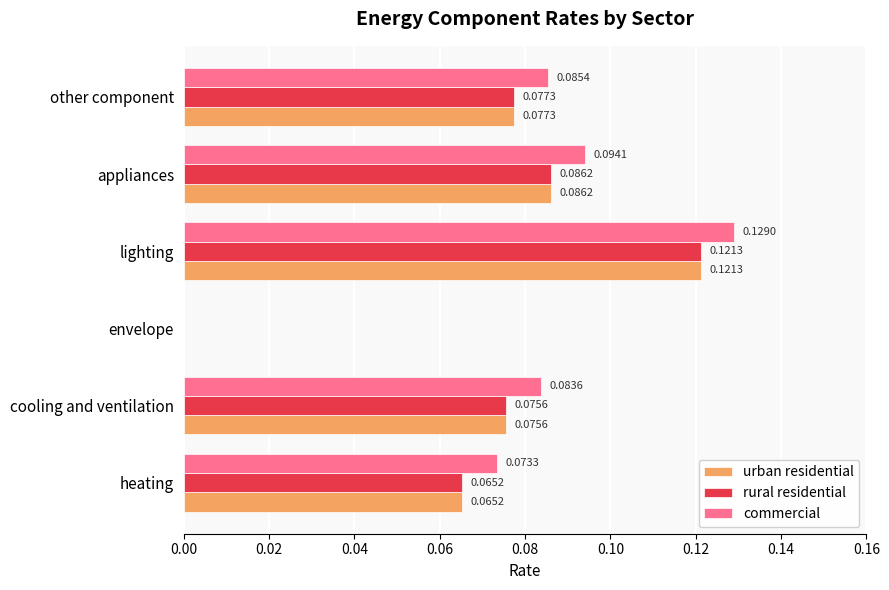

Where is urban residential nearest to the value 0?

envelope